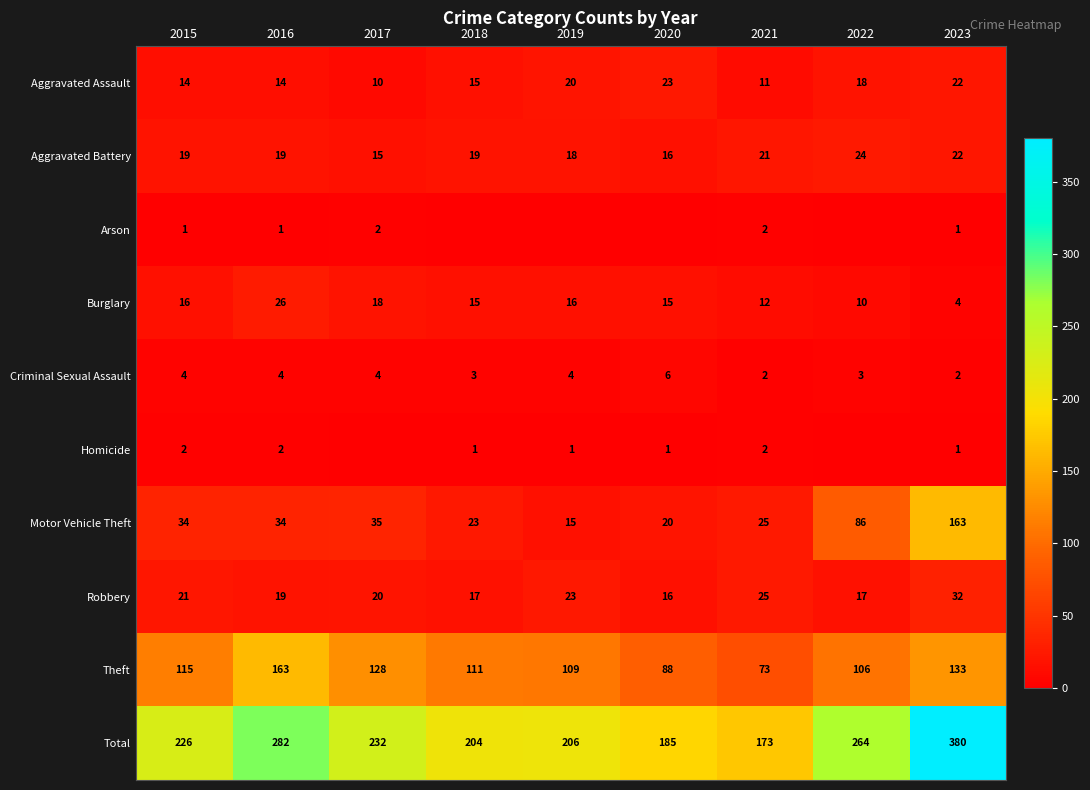

How many data points in Theft are less than 111?

4